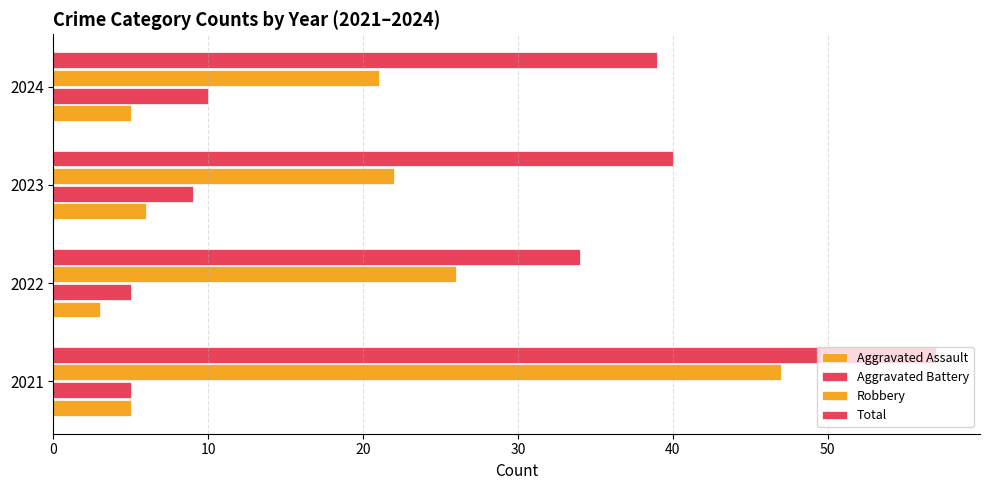

How many values in the Aggravated Battery series are below 9?

2